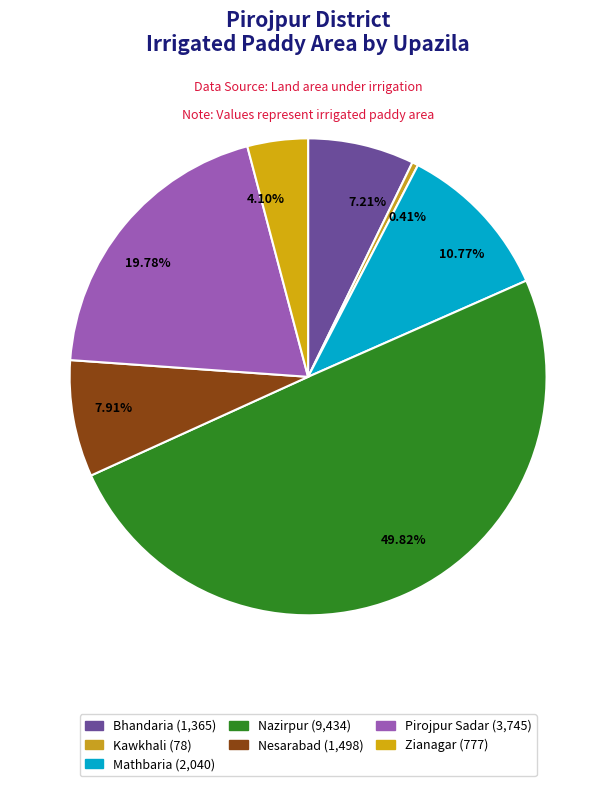

Is there any slice that represents more than half of the pie?

No